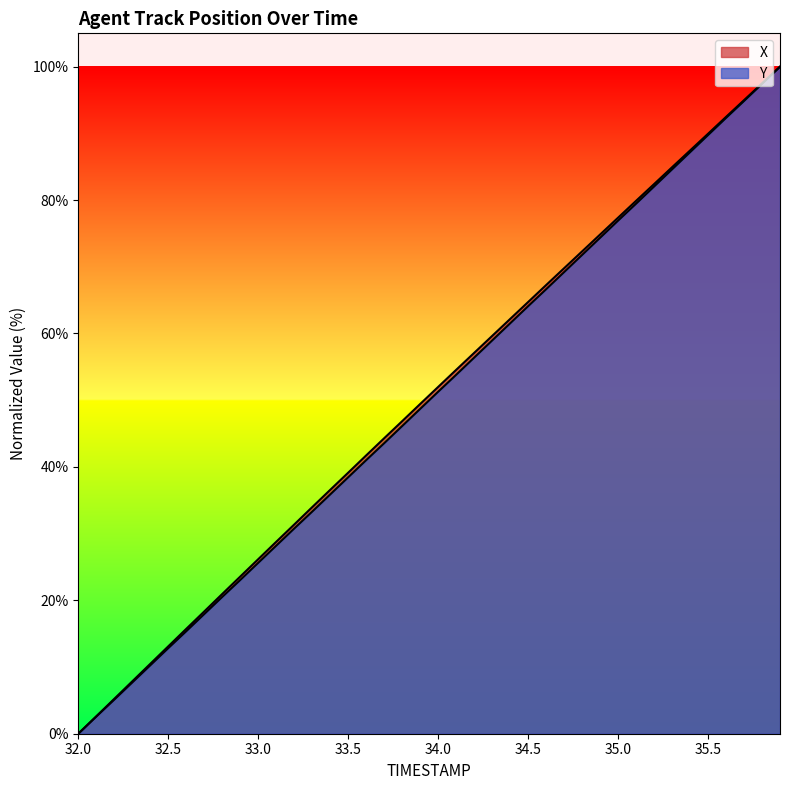

Reading left to right, transcribe all the data shown in this chart.

X: 0.0	2.6	5.2	7.9	10.5	13.1	15.7	18.3	20.9	23.6	26.2	28.8	31.4	34.0	36.6	39.1	41.7	44.3	46.9	49.4	52.0	54.5	57.1	59.6	62.2	64.7	67.3	69.8	72.3	74.8	77.4	79.9	82.4	84.9	87.4	89.9	92.5	95.0	97.5	100.0
Y: 0.0	2.6	5.1	7.7	10.3	12.8	15.4	17.9	20.5	23.0	25.6	28.2	30.8	33.3	35.9	38.4	41.0	43.6	46.1	48.7	51.3	53.8	56.4	59.0	61.5	64.1	66.6	69.2	71.8	74.3	76.9	79.5	82.0	84.6	87.2	89.7	92.3	94.9	97.4	100.0